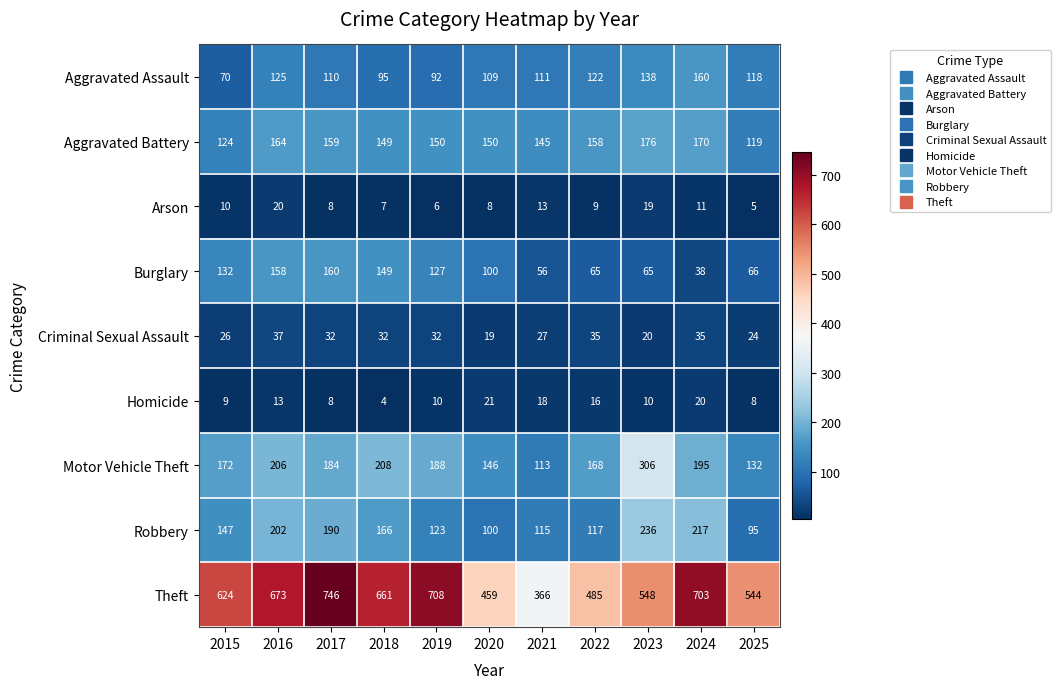

How many distinct data groups are displayed?

9